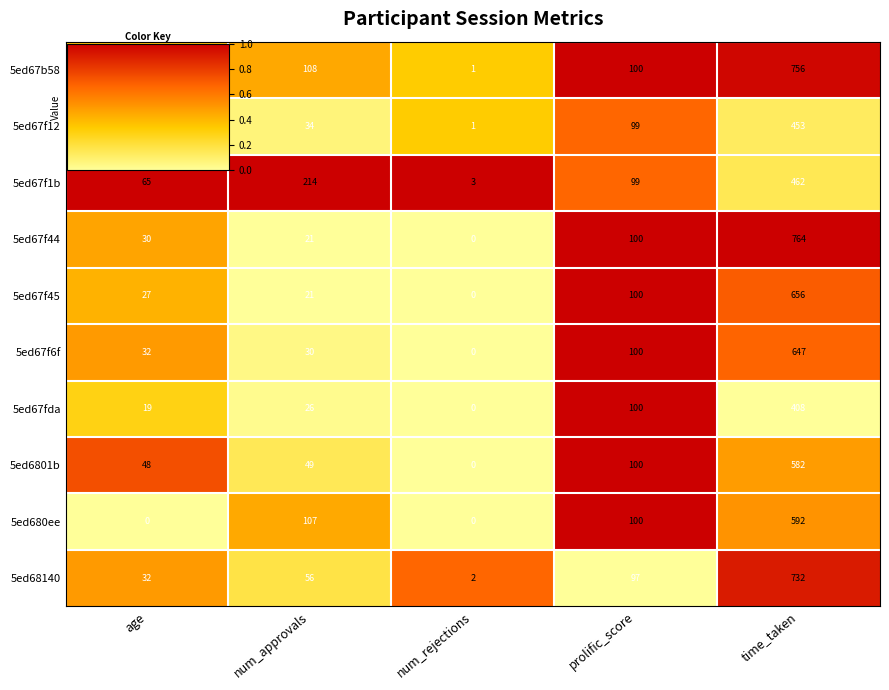

Which series changed the most between age and time_taken?

5ed67f44